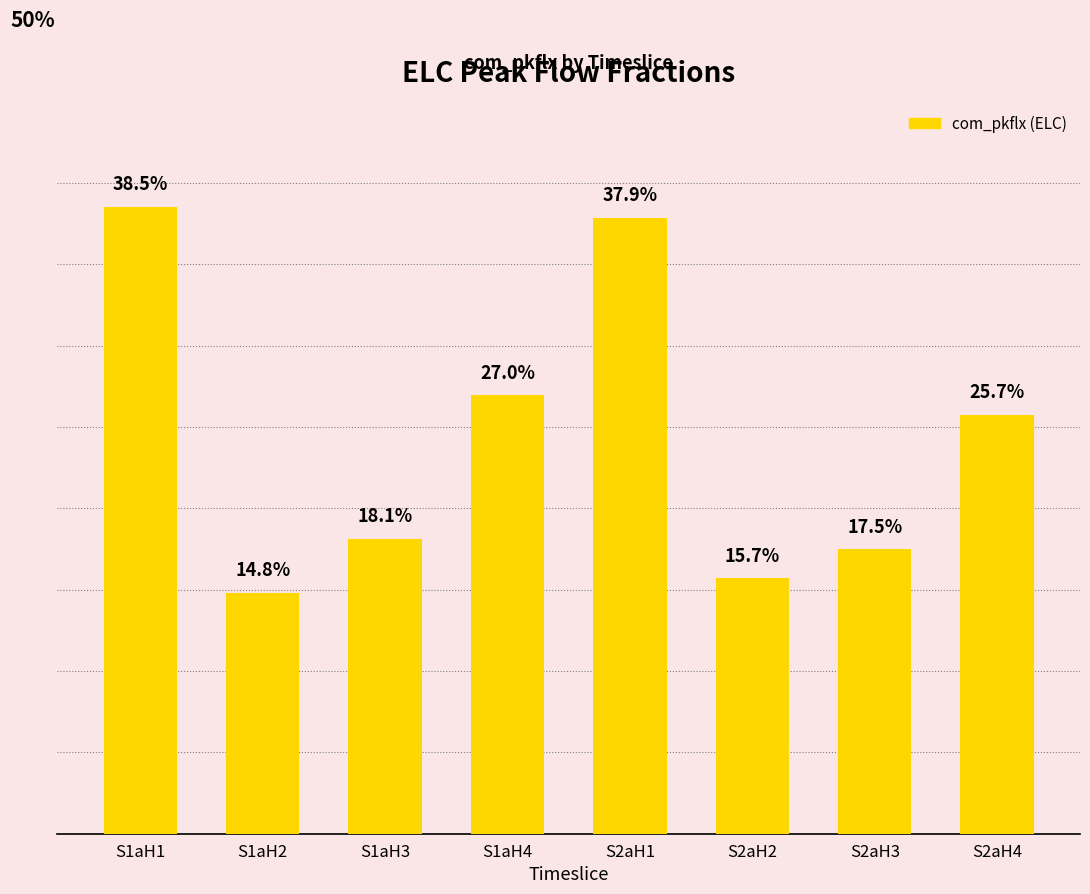

Rank the categories by value from highest to lowest.

S1aH1, S2aH1, S1aH4, S2aH4, S1aH3, S2aH3, S2aH2, S1aH2